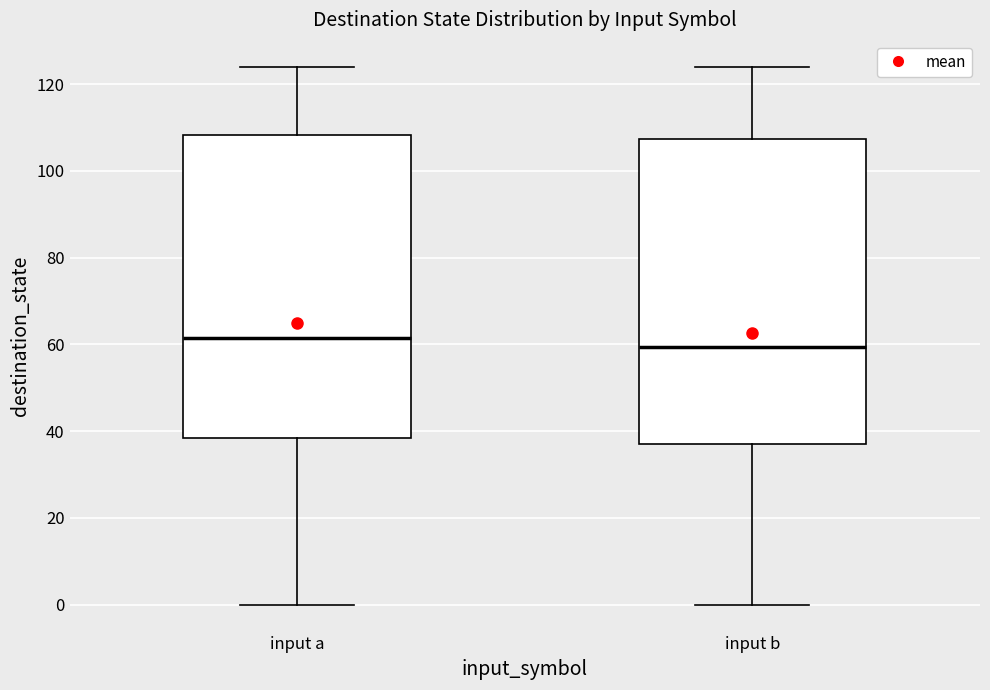

Where does the upper whisker of the box for input b end on the y-axis? The values are not printed on the chart, so give them approximately, as read against the axis.

124